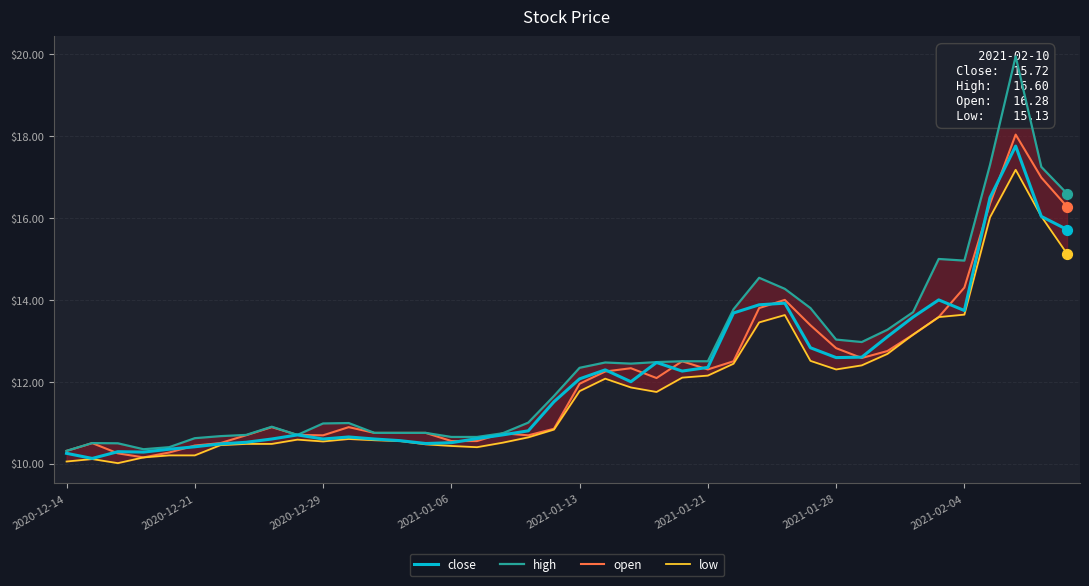

Which series reaches the maximum Y coordinate?

high